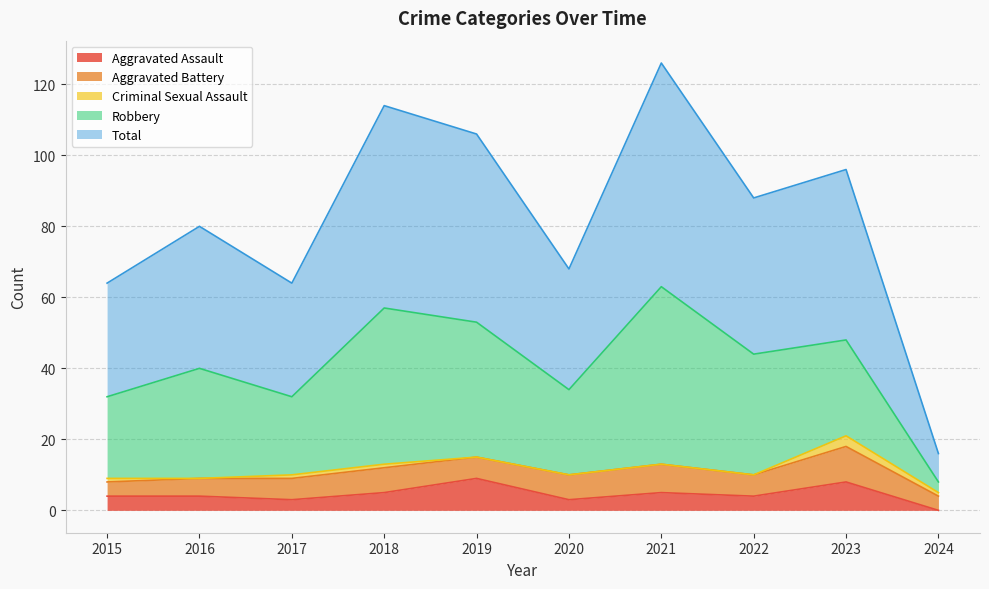

What is the value of the Total point at the 10th from the left?

8